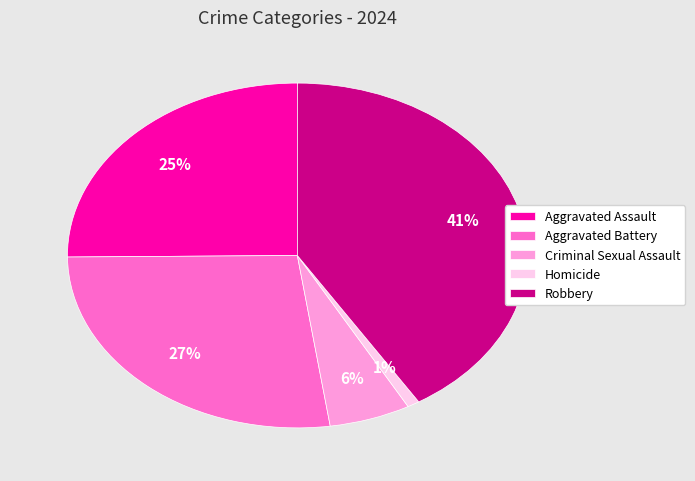

Is it true that Aggravated Assault is 25% of the pie?

True